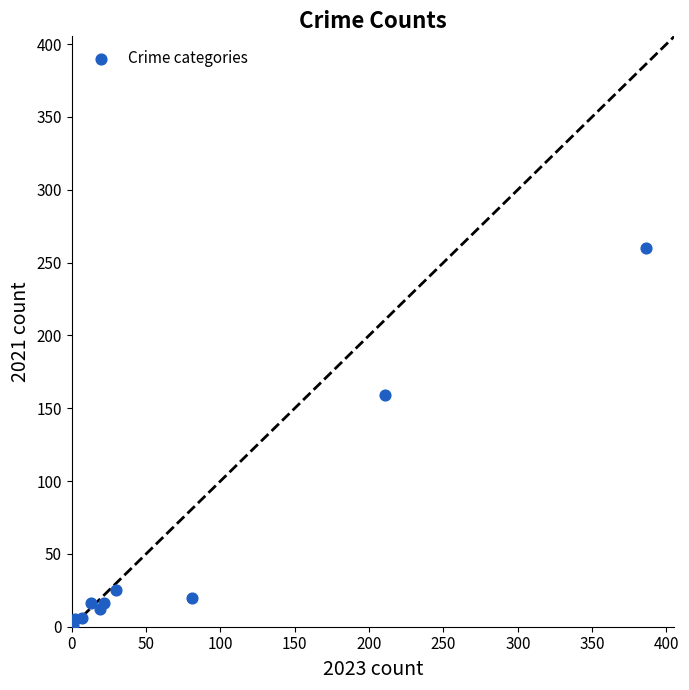

What Y value in the scatter plot is closest to 130?

159